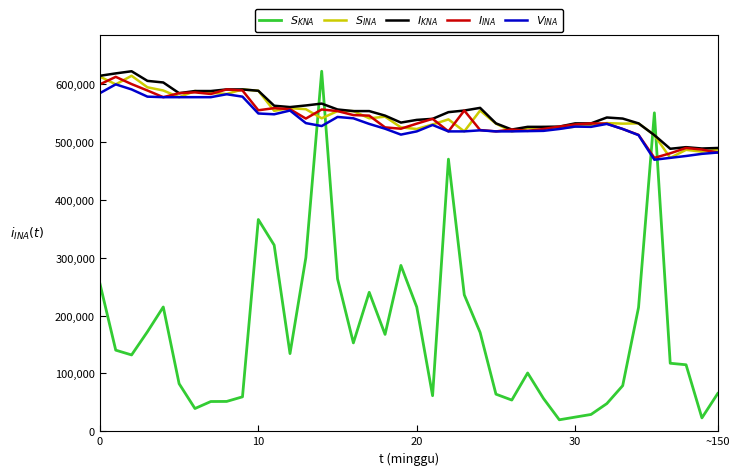

What is the greatest value displayed?

622330.5